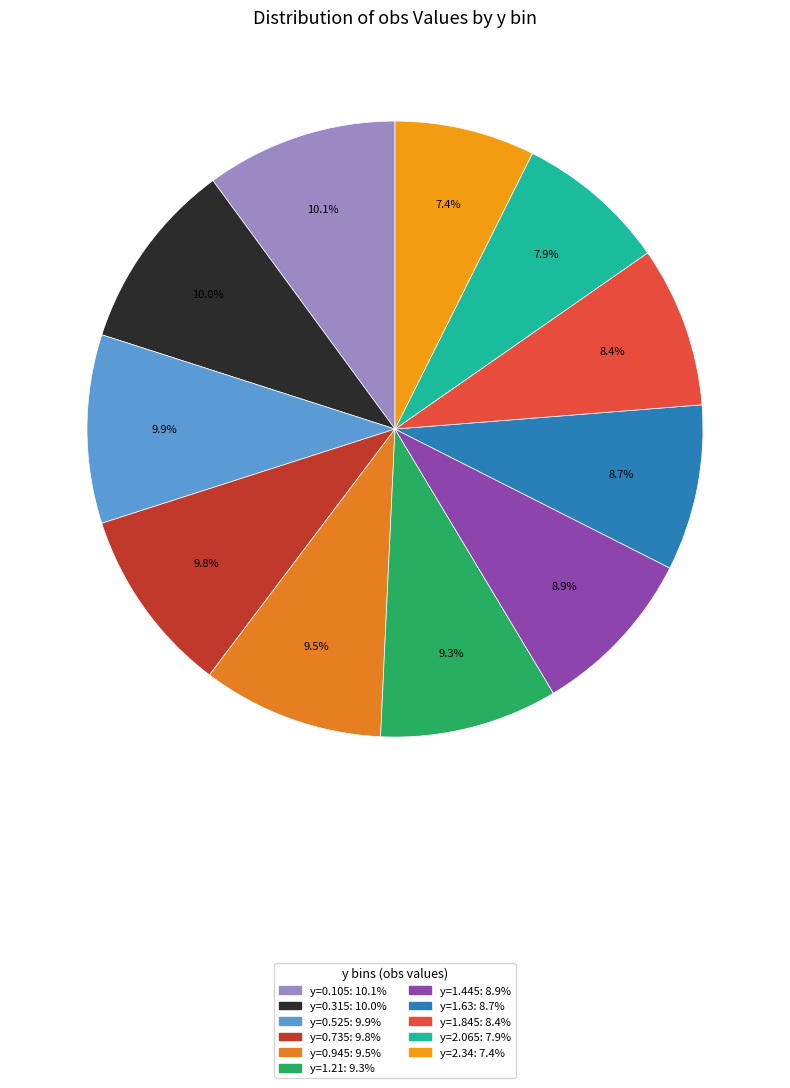

What percentage is the y=1.845 slice, to the nearest percent?

8%